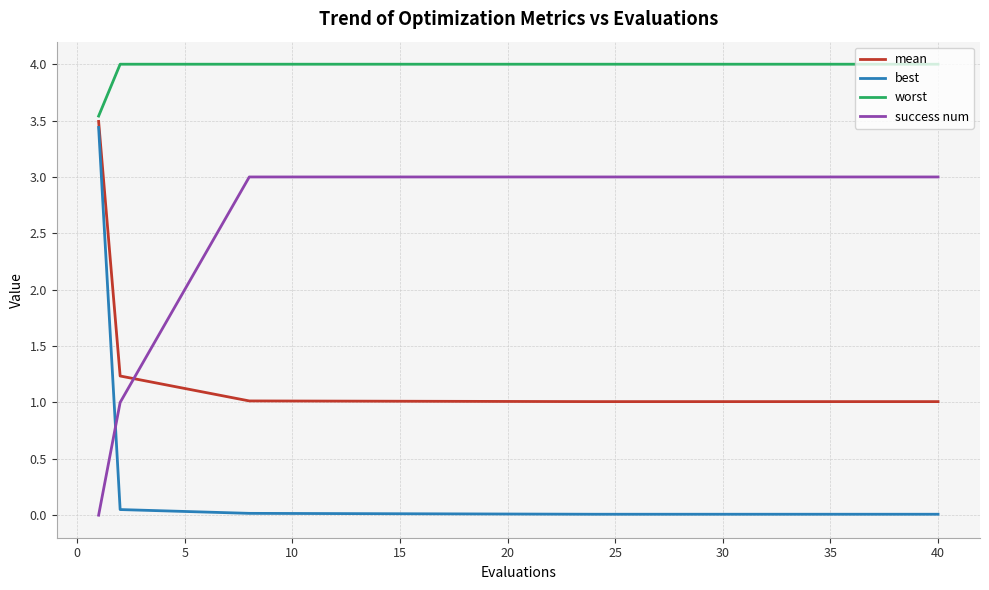

What is the sum of all worst values?

79.5